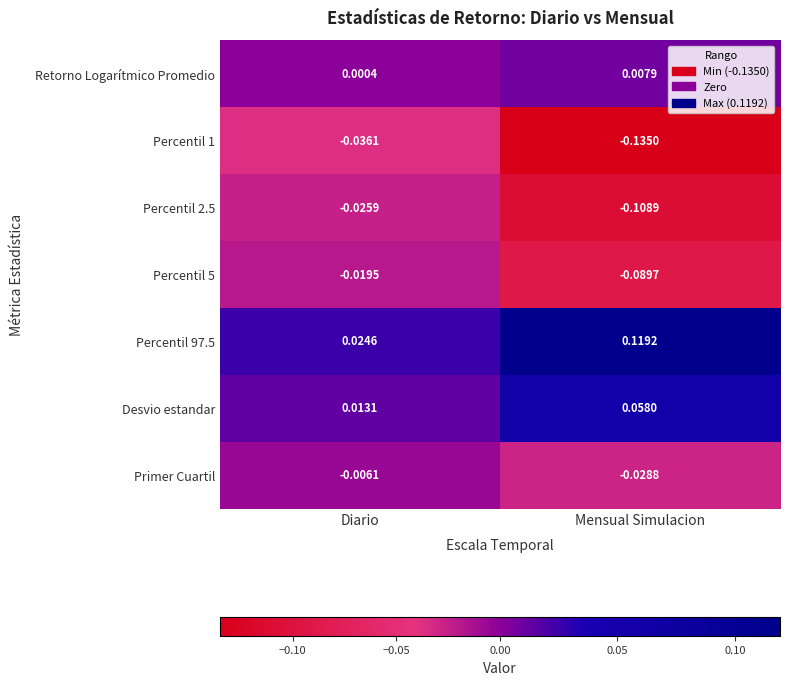

Where is Percentil 2.5 nearest to the value 0?

Diario